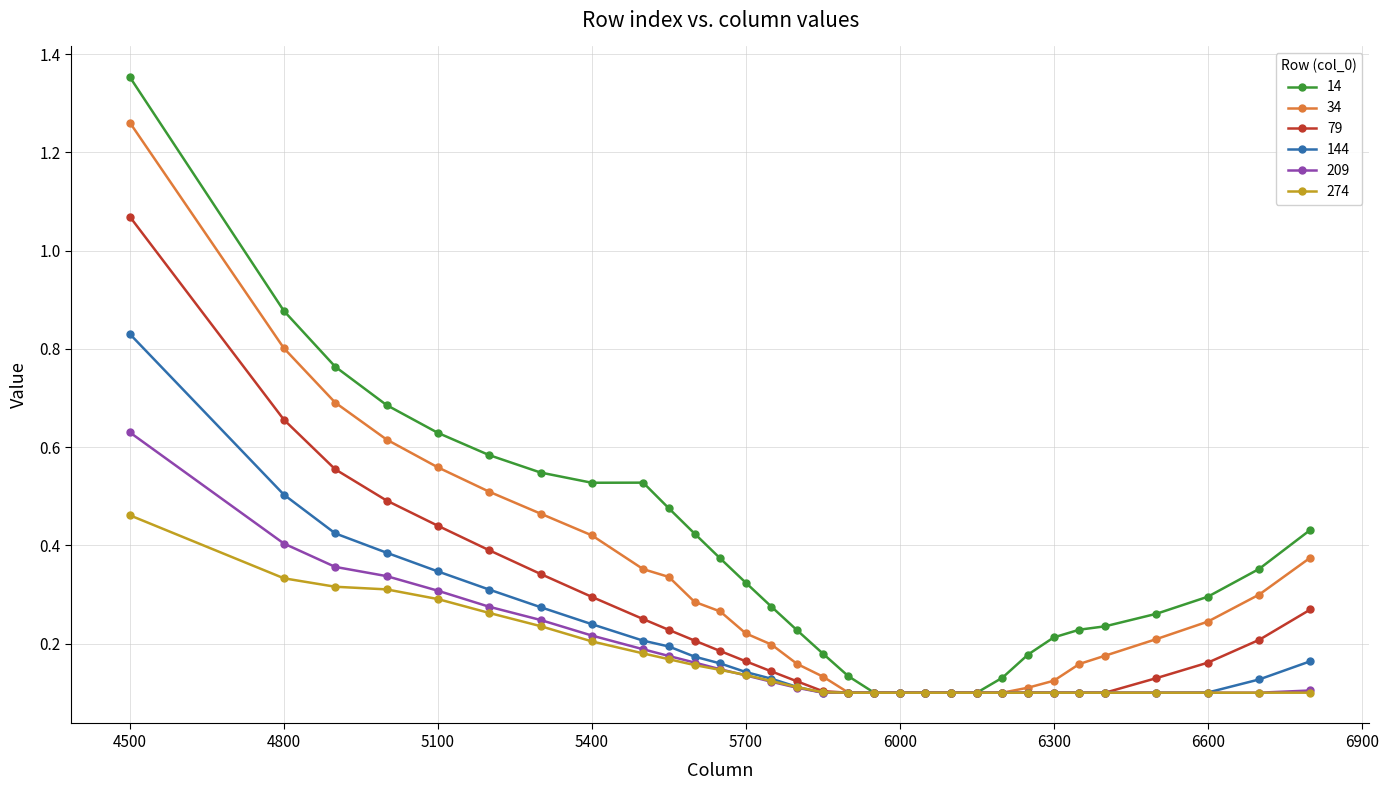

Rank the series by their maximum value, from highest to lowest.

14, 34, 79, 144, 209, 274